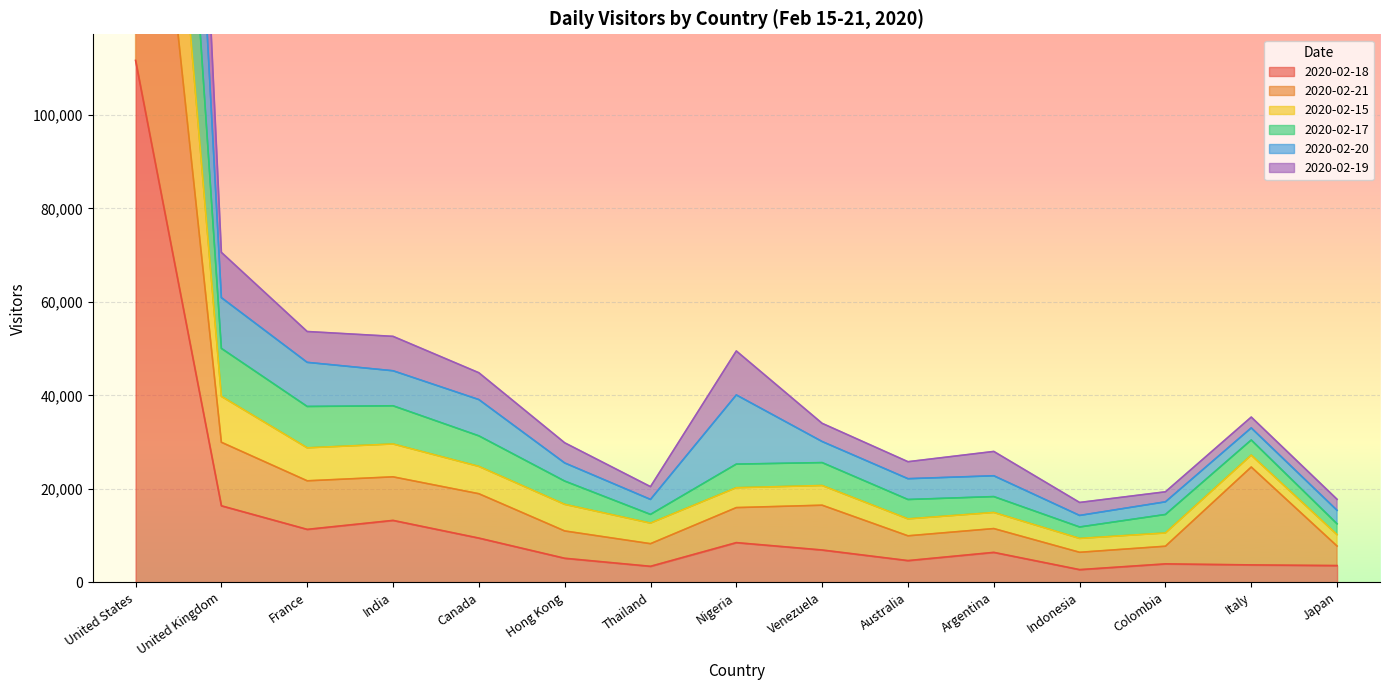

True or false: 2020-02-18 has a value of 13261 at India.

True